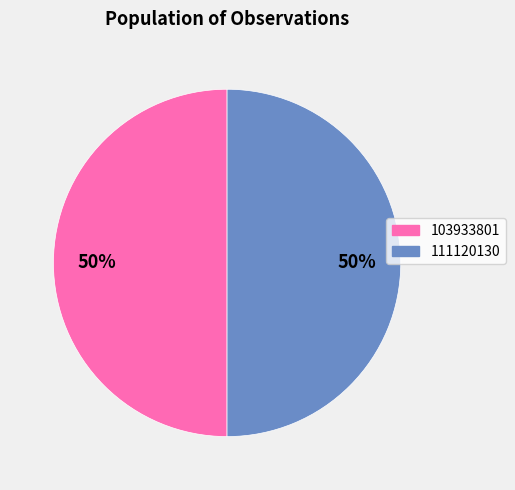

To the nearest percent, what is the combined percentage of 111120130 and 103933801?

100%